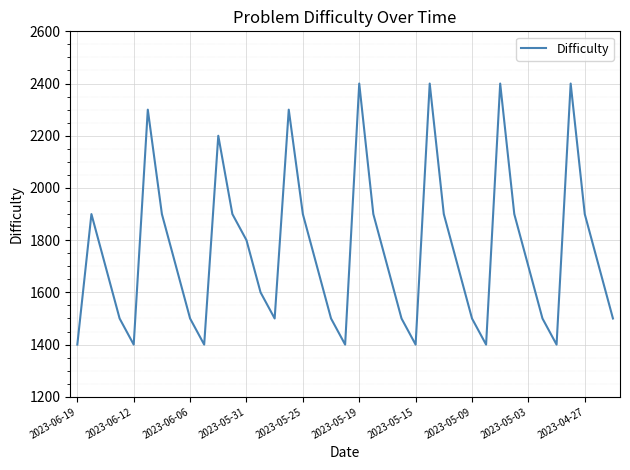

What is the difference between the maximum and minimum values?

1000